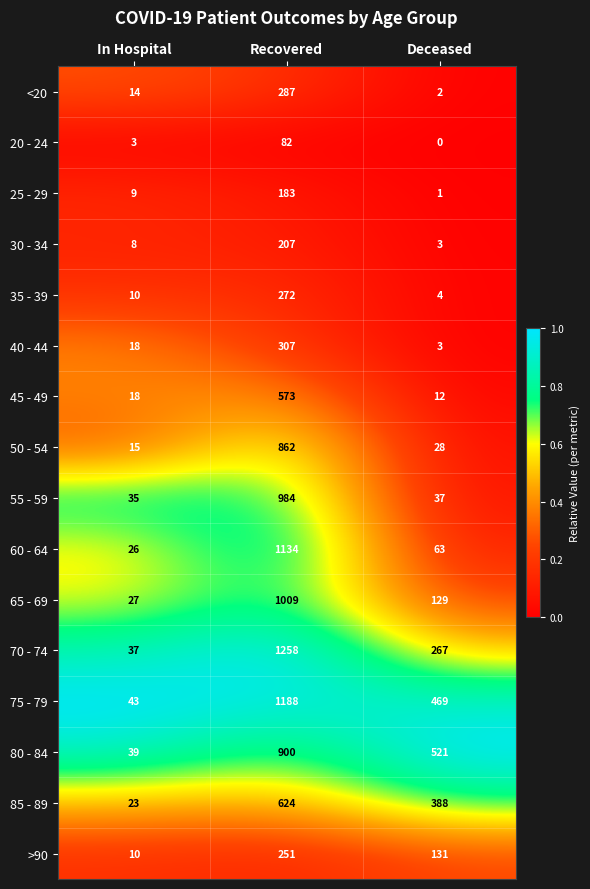

How many data points does each series have?

3